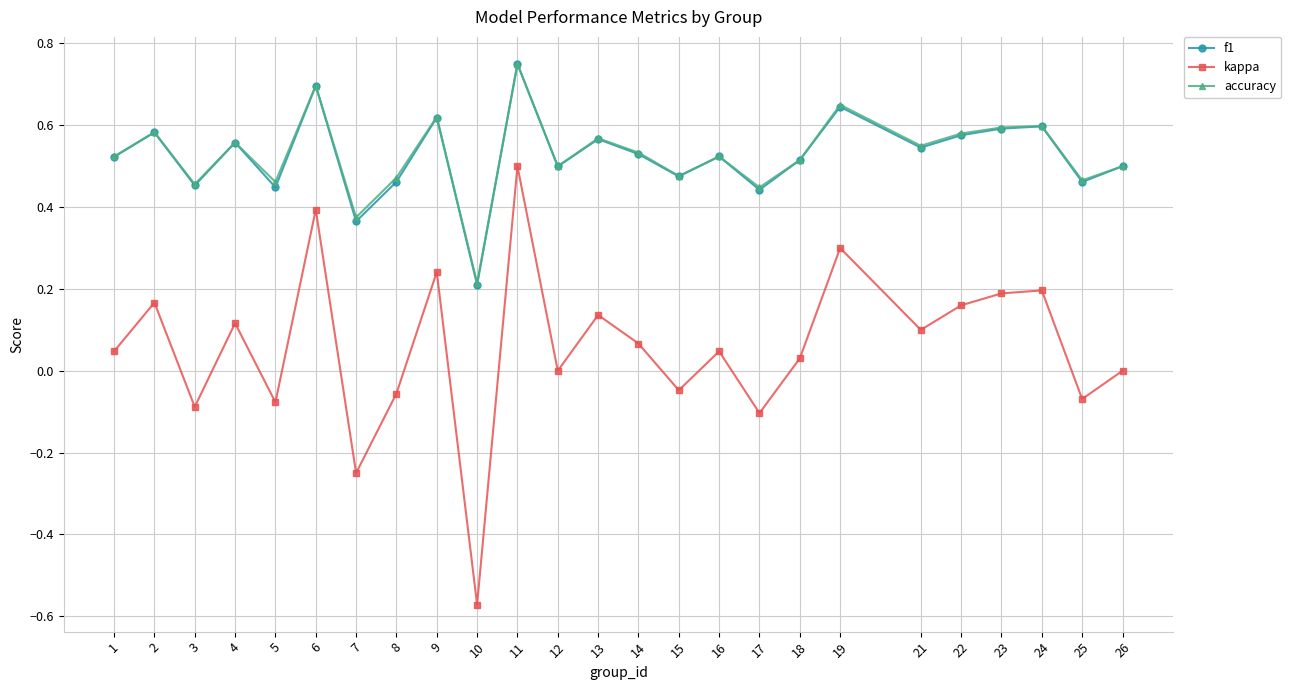

Is the value of accuracy at 8 greater than the value of kappa at 15?

Yes